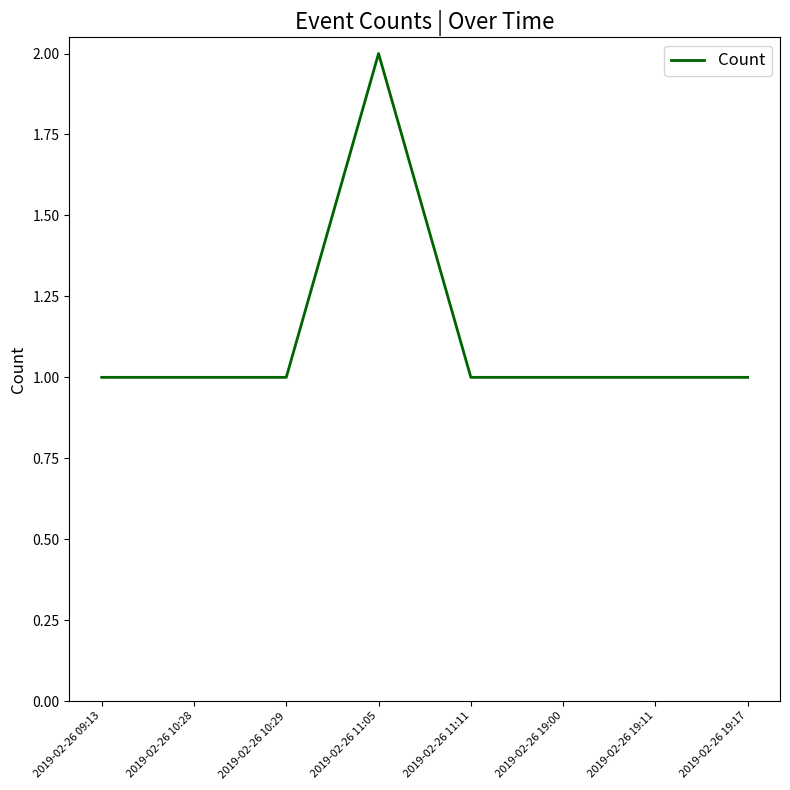

Reading left to right, transcribe all the data shown in this chart.

1	1	1	2	1	1	1	1